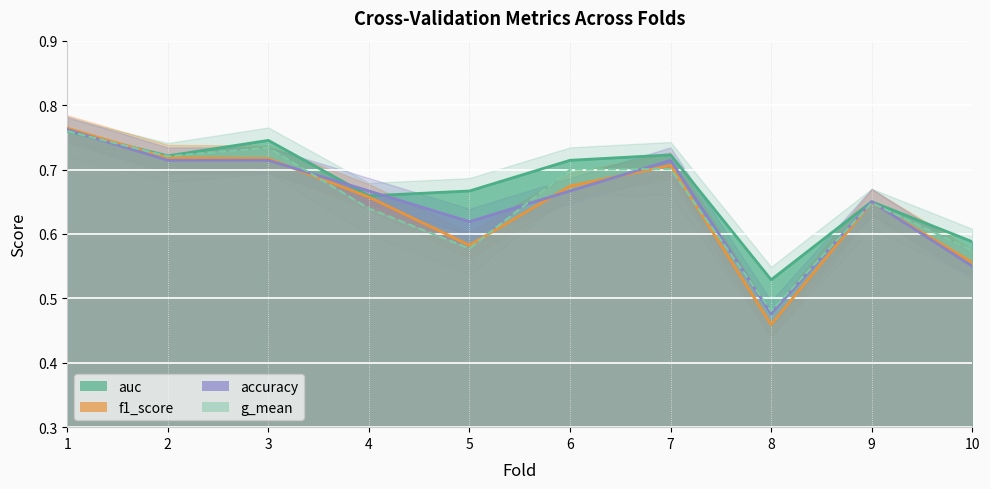

Count the number of data series in this chart.

4